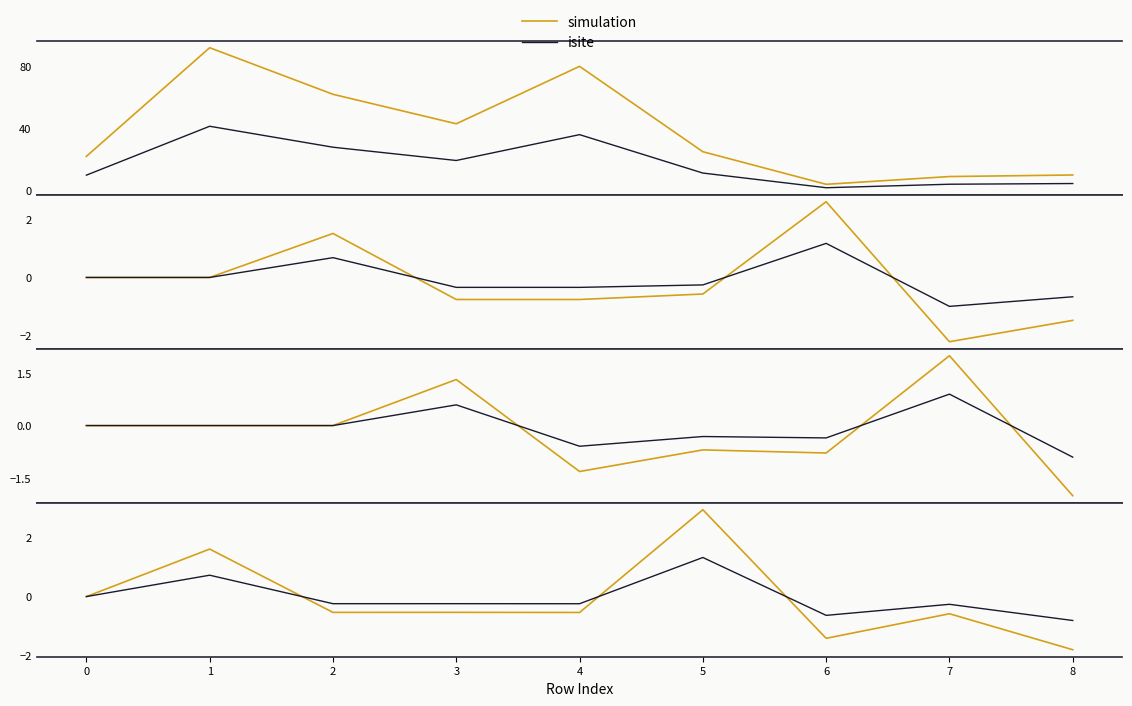

True or false: y_coord and z_coord intersect in this chart.

True